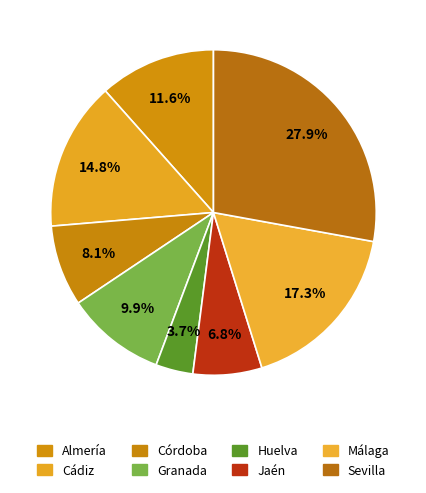

Count the number of slices in the pie.

8